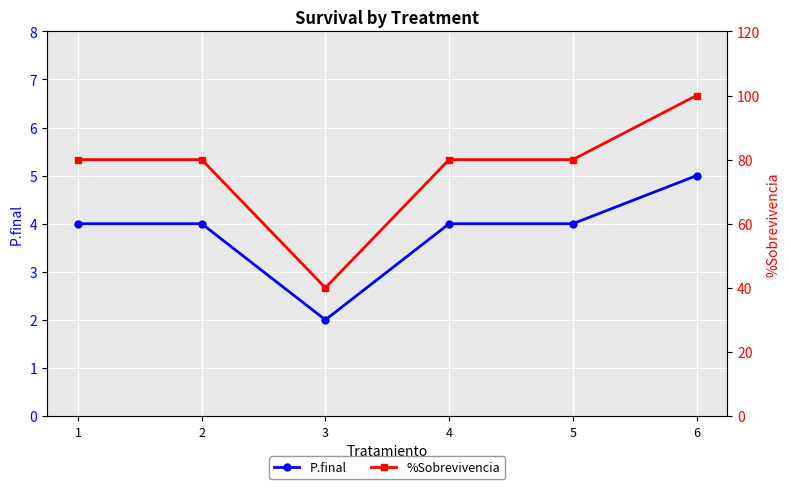

The value of %Sobrevivencia at 6 is 100. True or false?

True